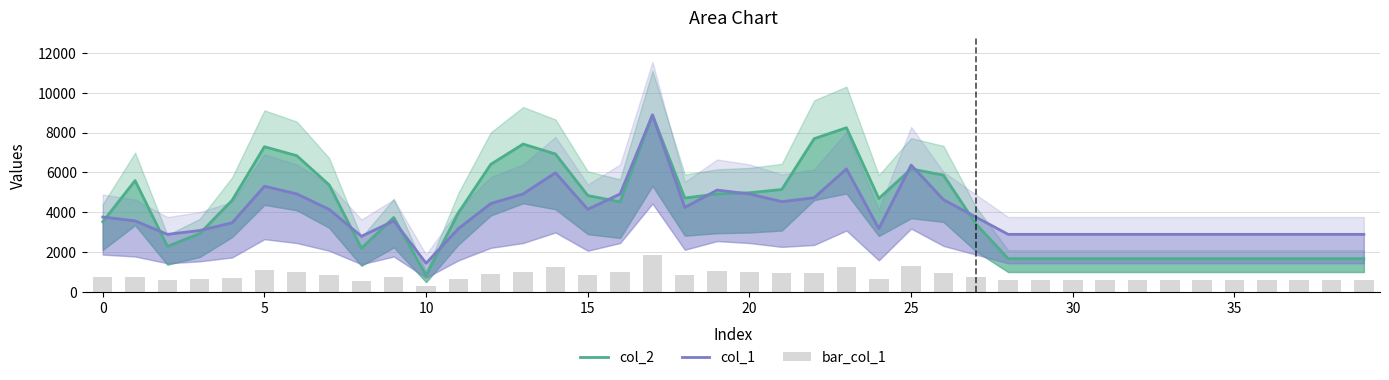

What is the average value of the col_1 series?

3949.1